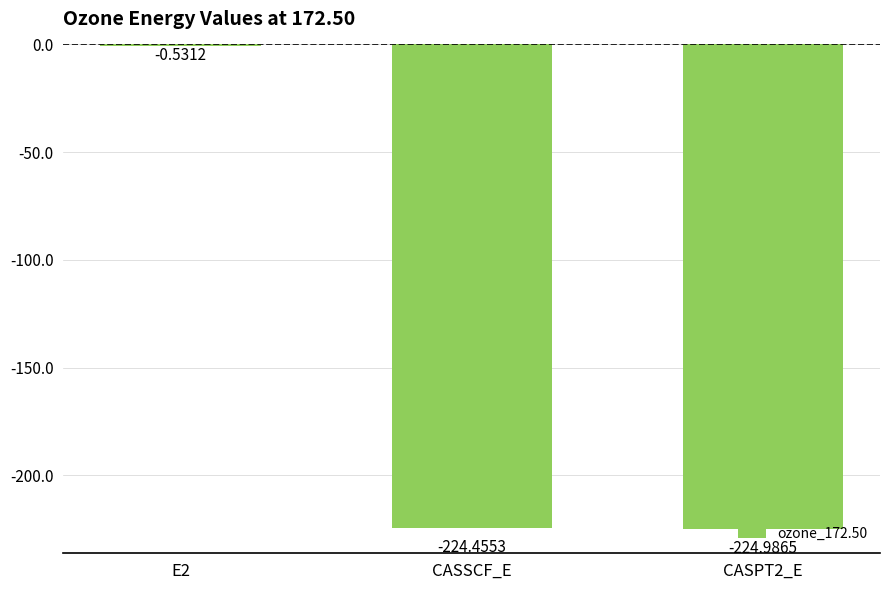

The value at CASSCF_E is -224.5. True or false?

True